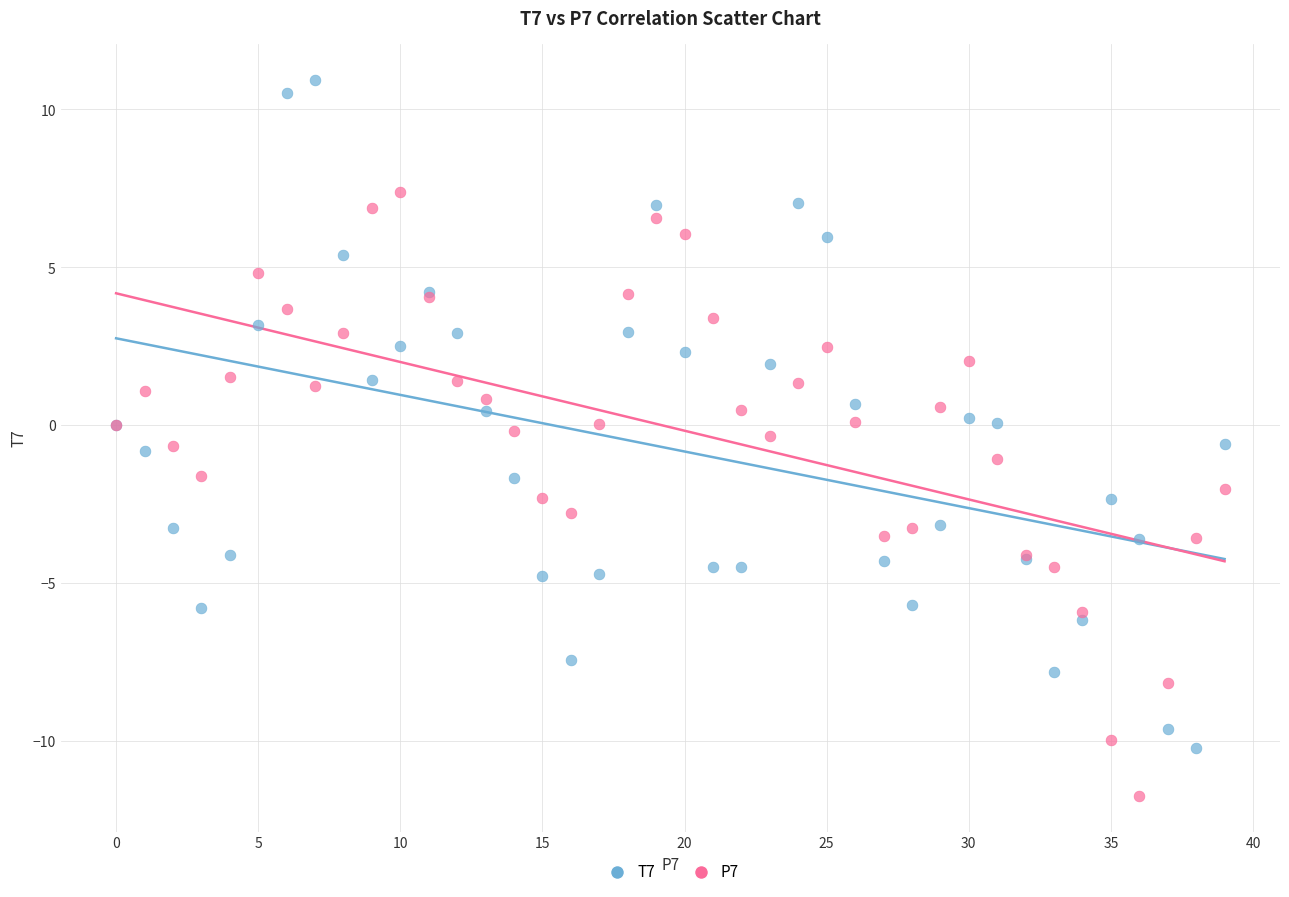

Which series contains the lowest Y value?

P7